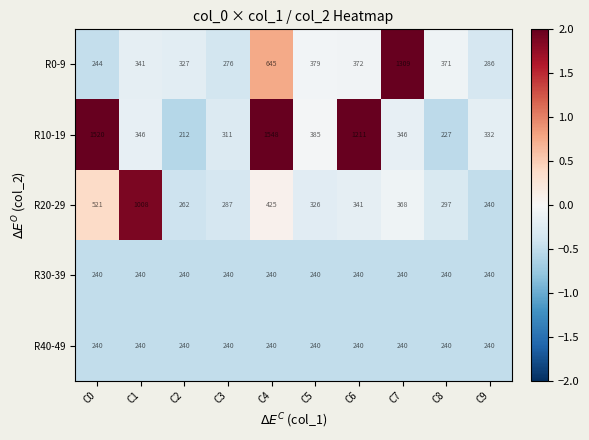

What is the sum of the R10-19 values at C5 and C0?

1905